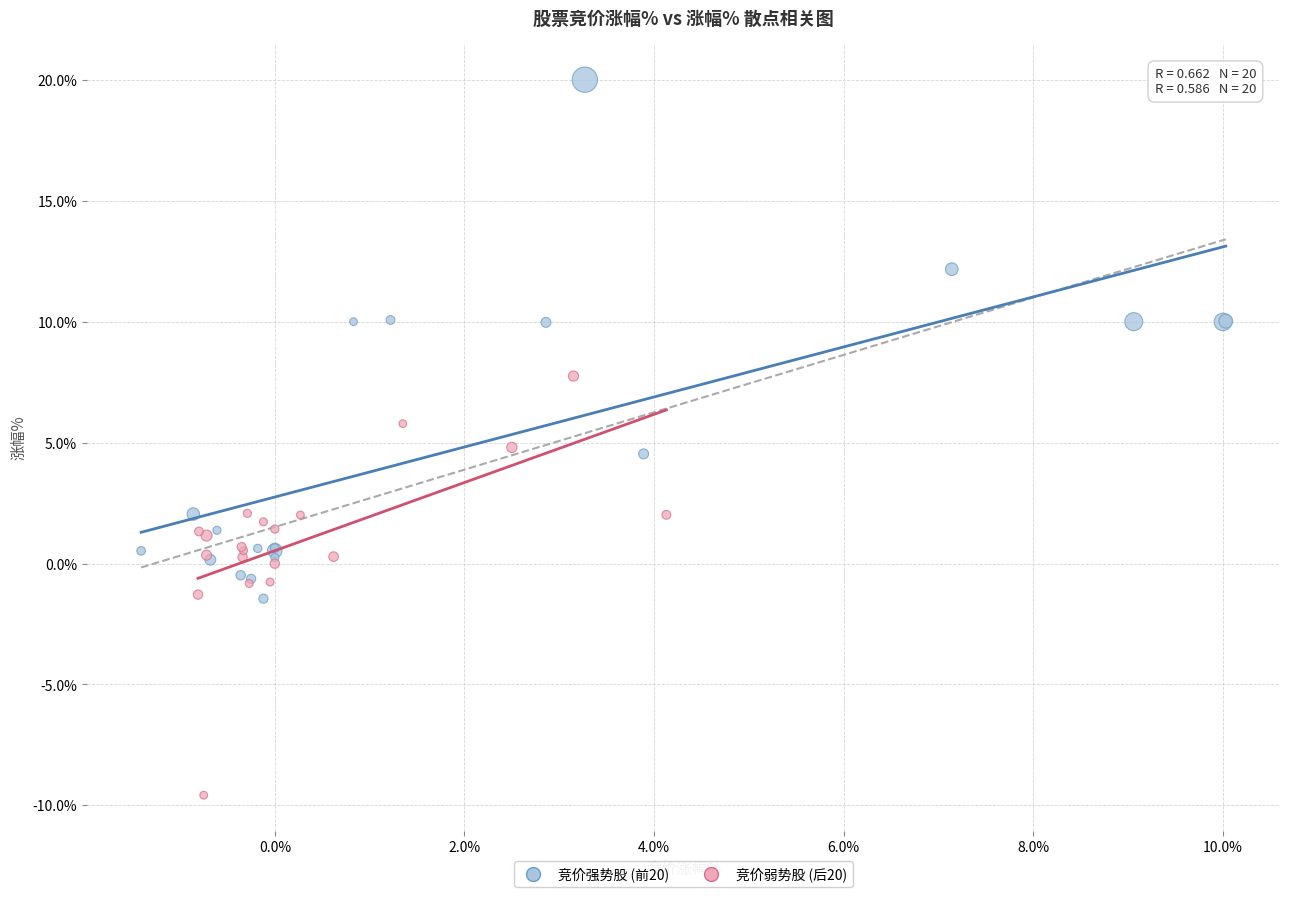

Which series contains the highest Y value?

竞价强势股 (前20)